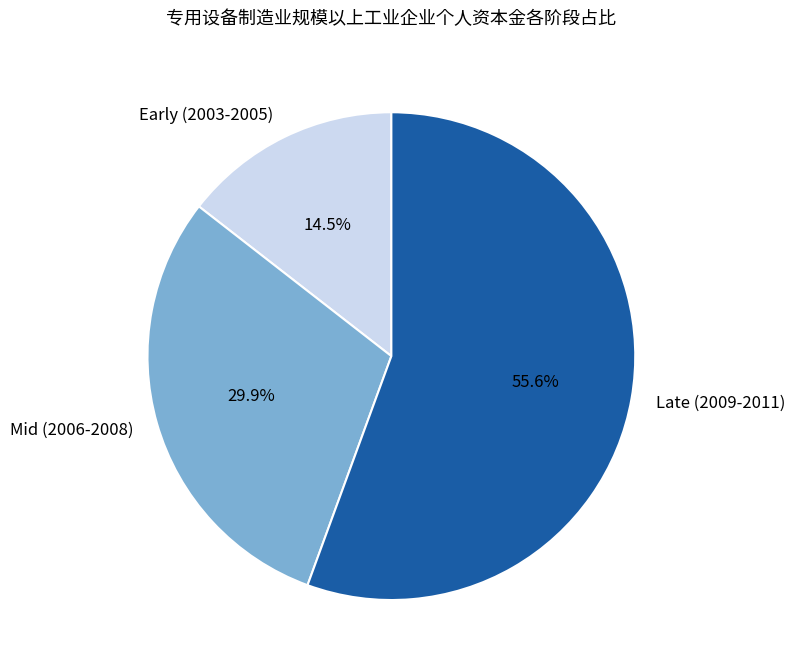

Does any single category account for the majority?

Yes